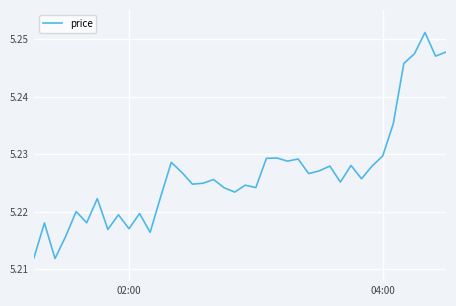

How many categories are shown in the chart?

40